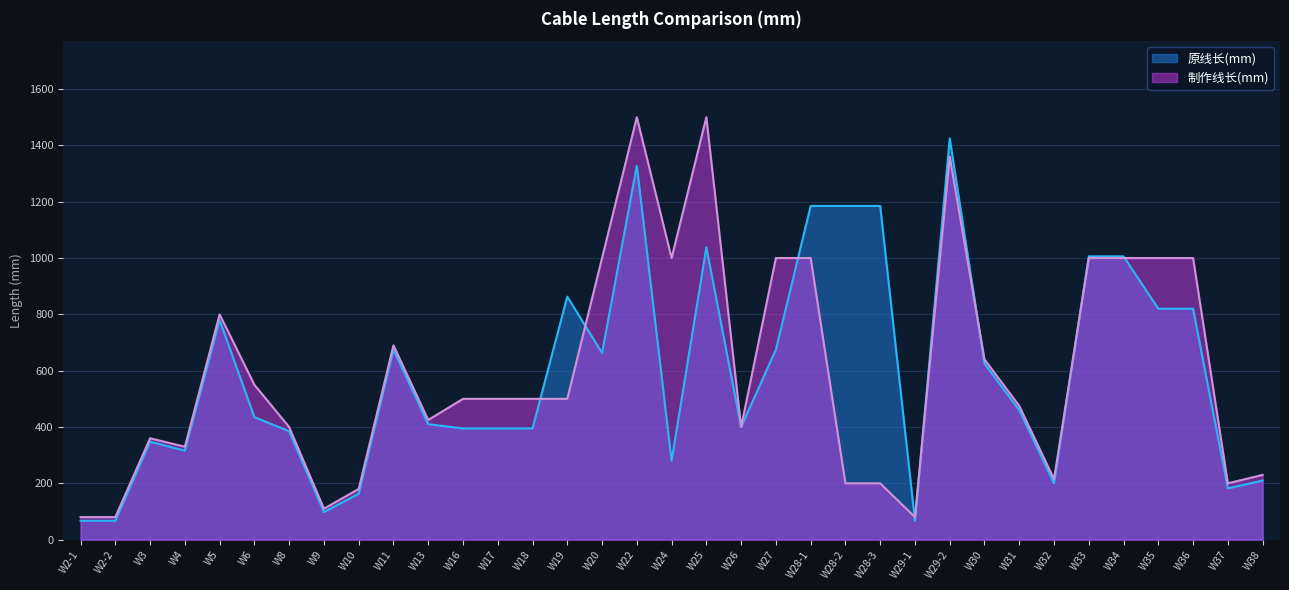

Rank the series at W20 from lowest to highest value.

原线长(mm), 制作线长(mm)